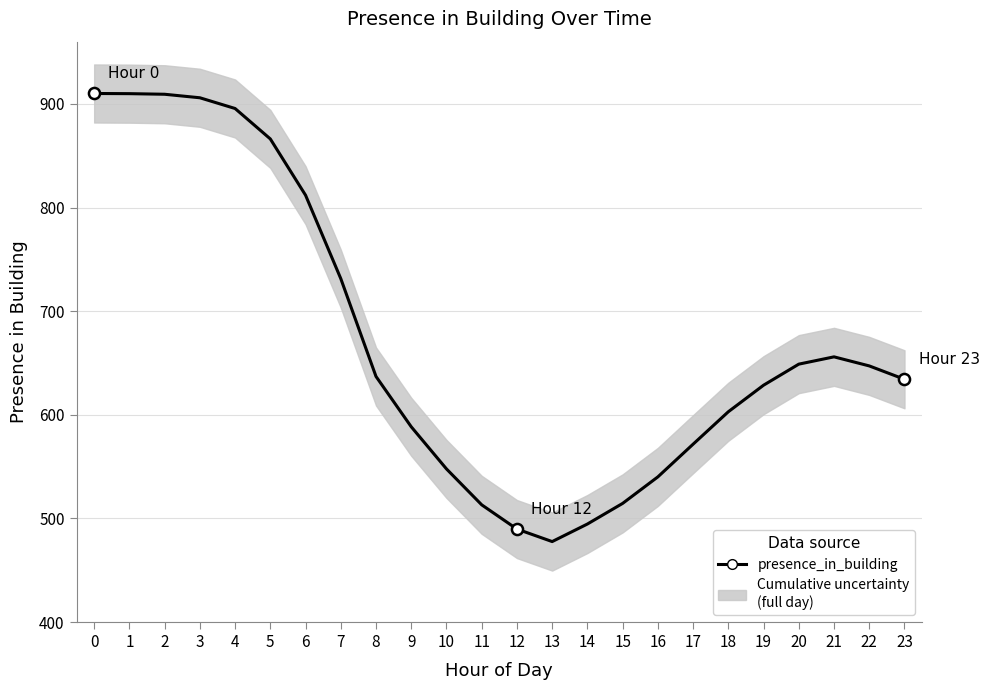

What is the greatest value displayed?

910.0